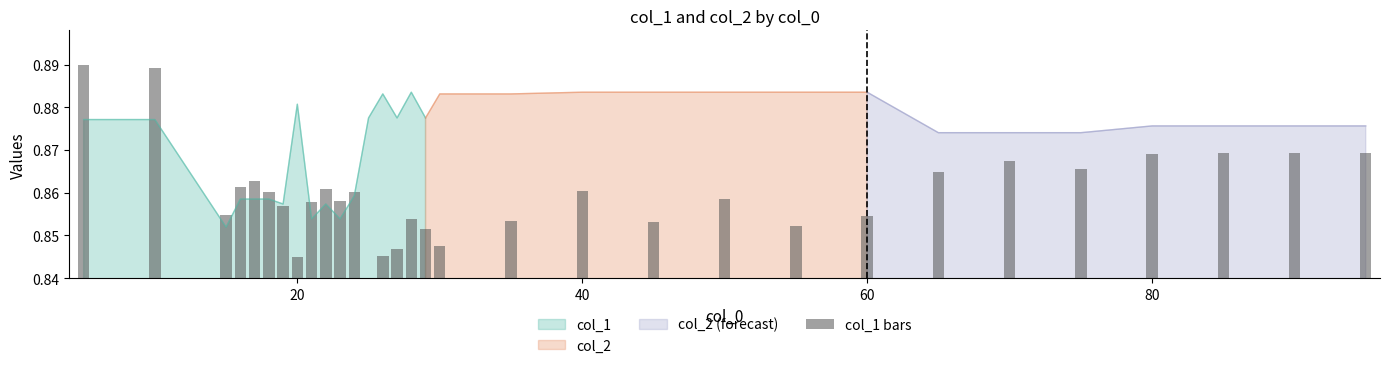

The value at 26 is 0.0. True or false?

False